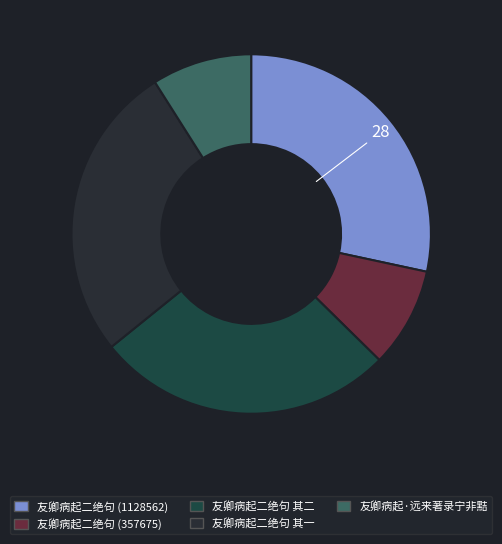

What is the largest slice in the pie chart?

友卿病起二绝句 (1128562)